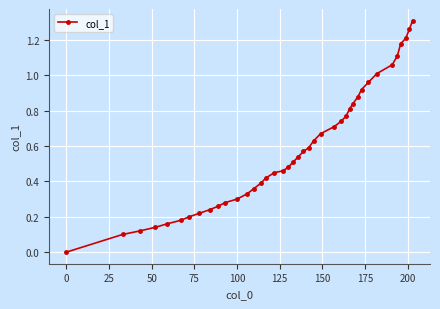

What is the sum of all values?

23.4